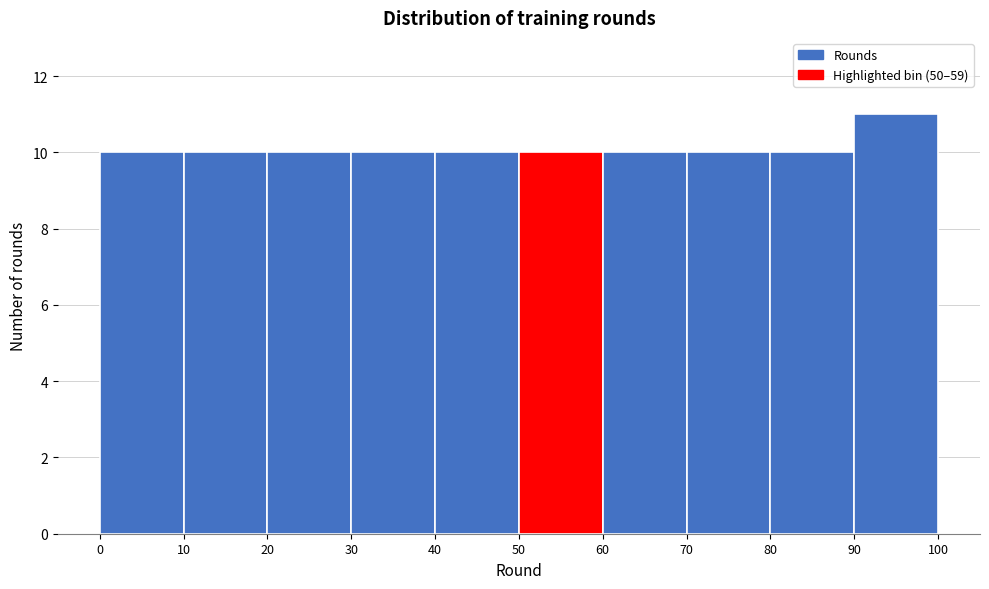

Reading left to right, list every bar in this chart as the range it spans on the x-axis followed by its height. The values are not printed on the chart, so give them approximately, as read against the axis.

0 to 10: 10
10 to 20: 10
20 to 30: 10
30 to 40: 10
40 to 50: 10
50 to 60: 10
60 to 70: 10
70 to 80: 10
80 to 90: 10
90 to 100: 11